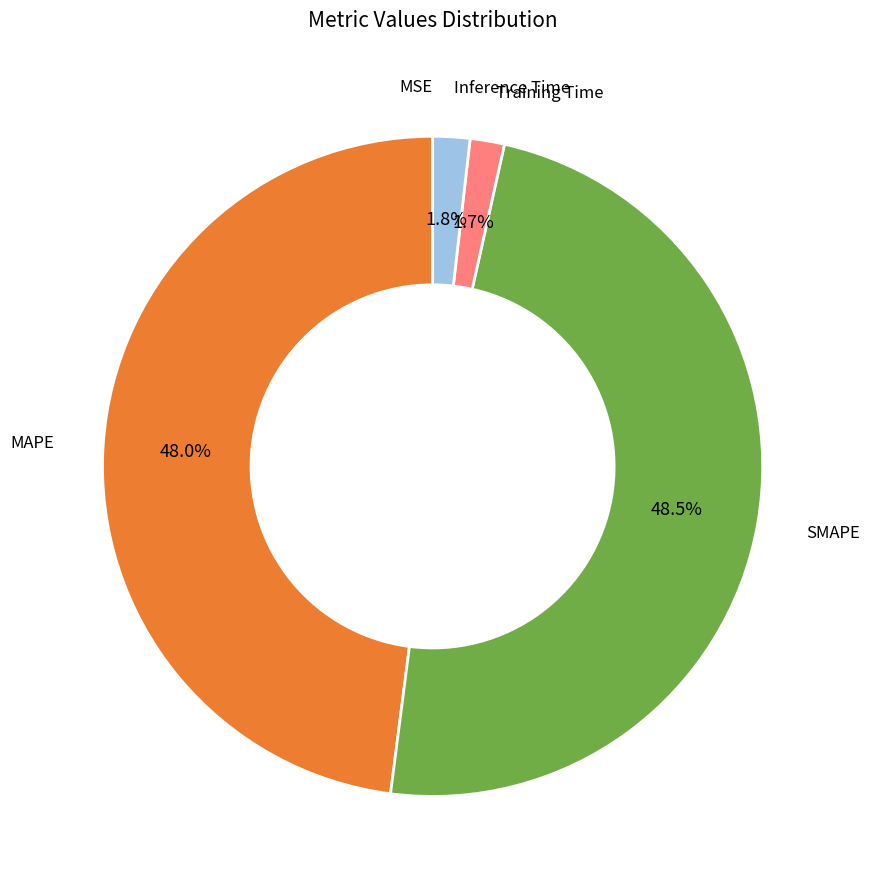

Does any single category account for the majority?

No